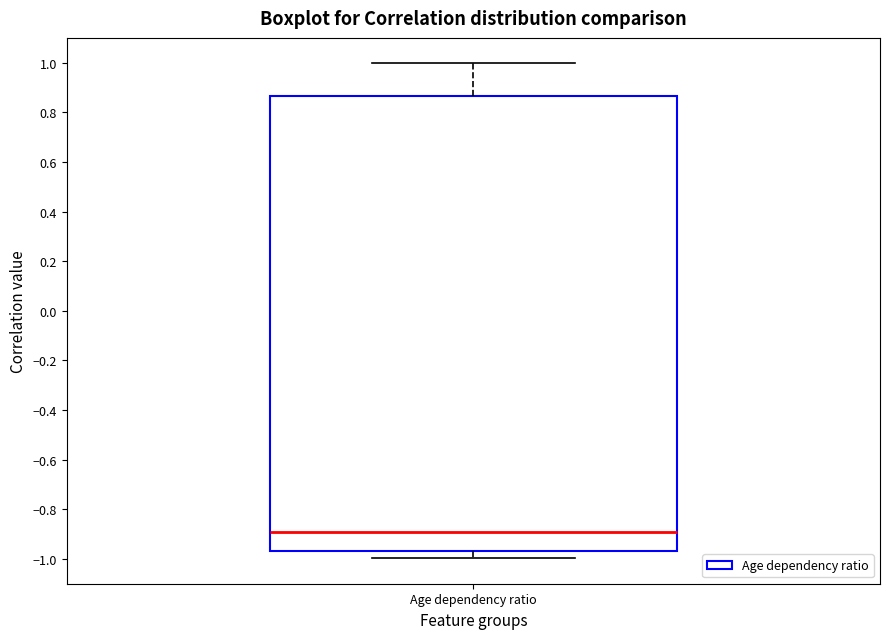

Read this box plot against the y-axis: the position of the median line, the range covered by the box, and the ends of both whiskers. The values are not printed on the chart, so give them approximately, as read against the axis.

median -0.90, box -0.96 to 0.86, whiskers -1.00 to 1.00